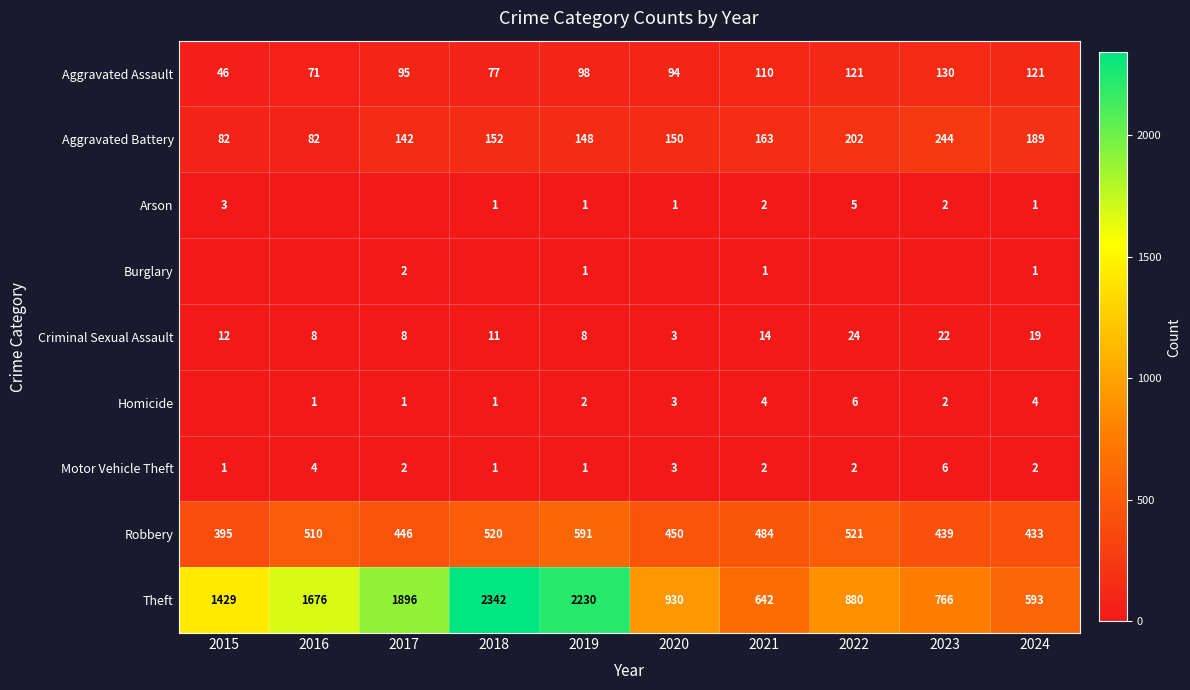

Rank the categories by Robbery value from highest to lowest.

2019, 2022, 2018, 2016, 2021, 2020, 2017, 2023, 2024, 2015